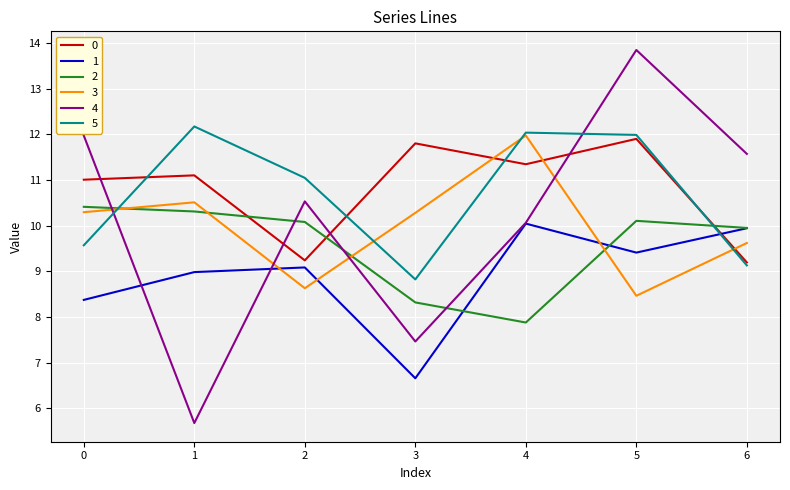

How many lines are shown in the chart?

6